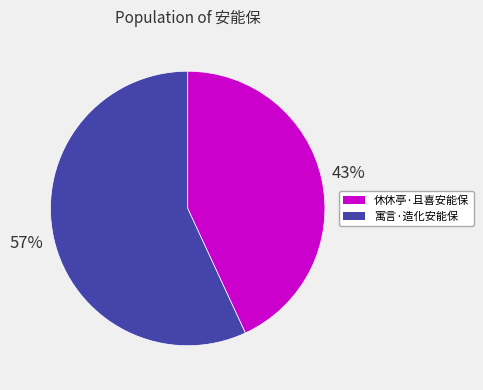

Between 休休亭·且喜安能保 and 寓言·造化安能保, which is larger?

寓言·造化安能保